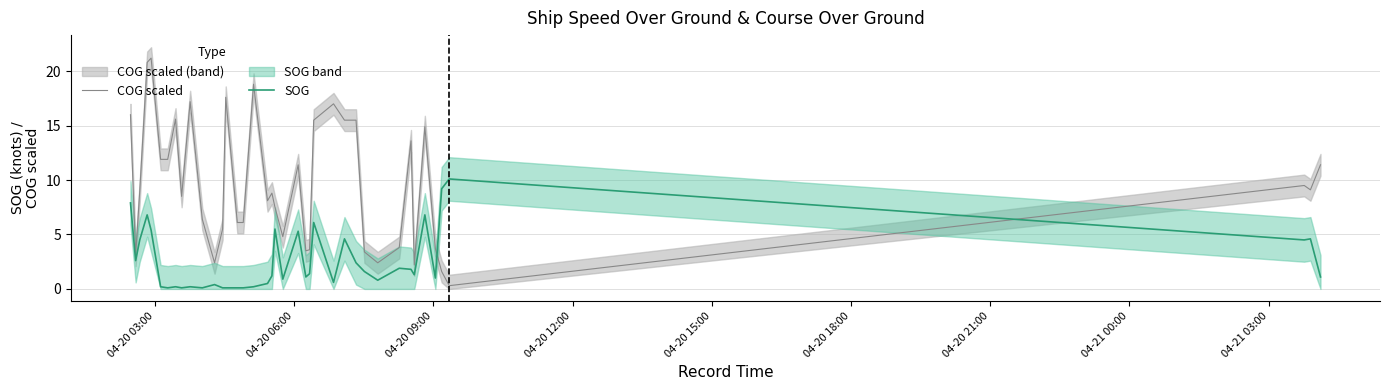

True or false: SOG and COG scaled intersect in this chart.

True